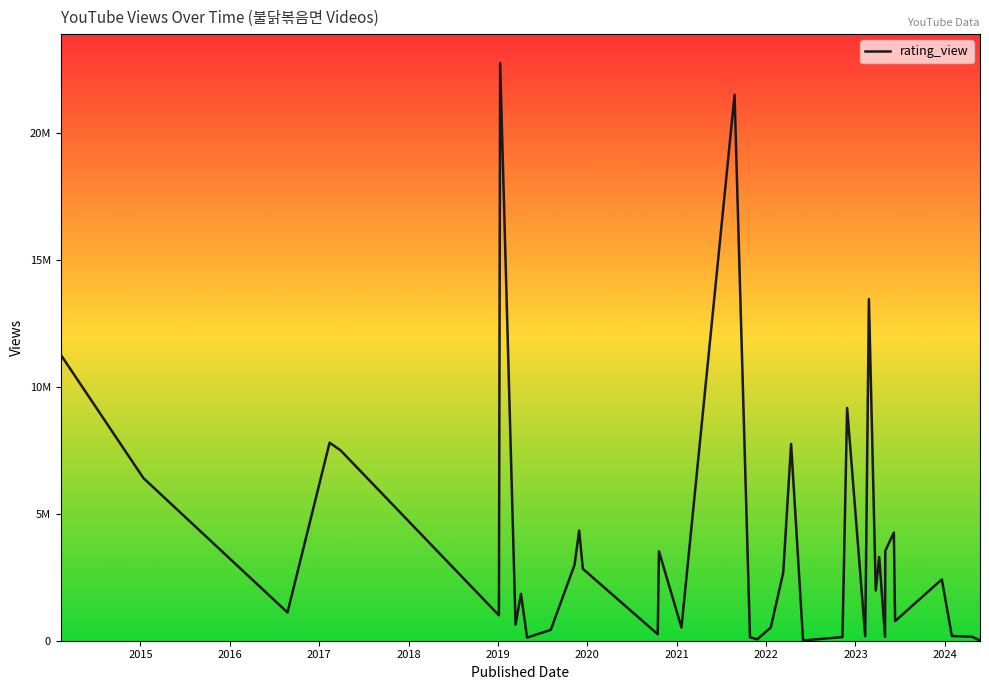

What is the label of the 33rd point from the right?

2021